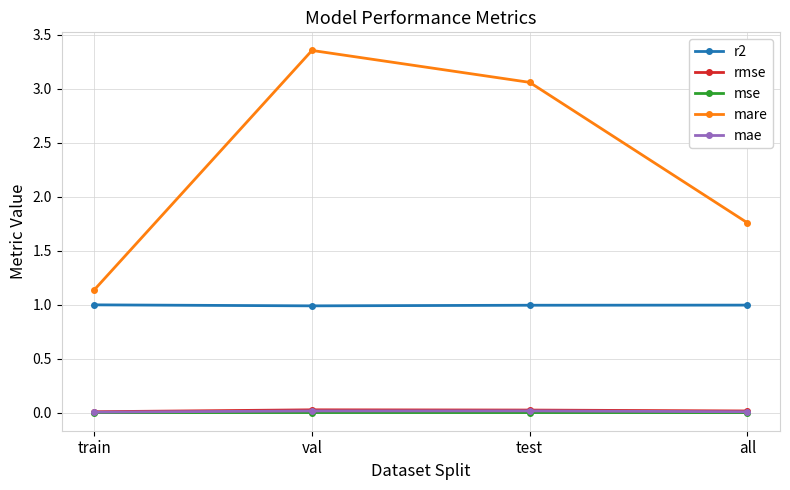

What are all the series names shown in the legend?

r2, rmse, mse, mare, mae